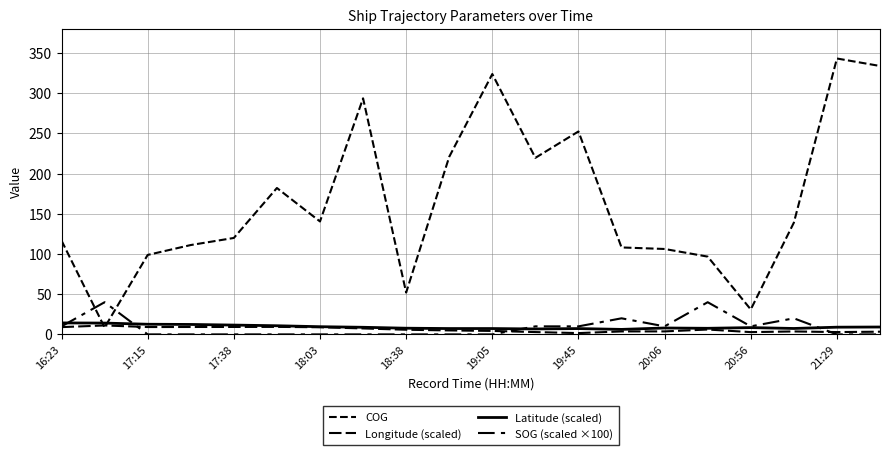

Which series has the widest spread of values?

COG